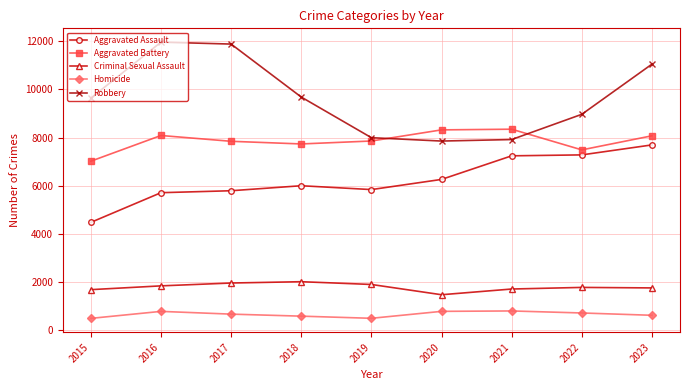

What is the value of the Criminal Sexual Assault point at the 1st from the left?

1688